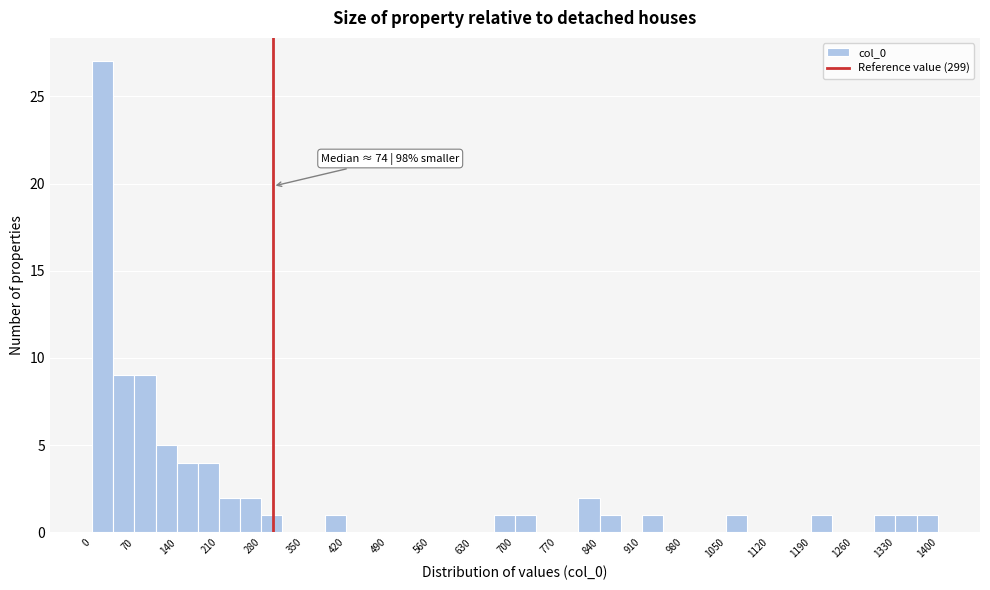

Around what value on the x-axis is the tallest bar? Give the approximate position of its centre, as read against the axis.

20